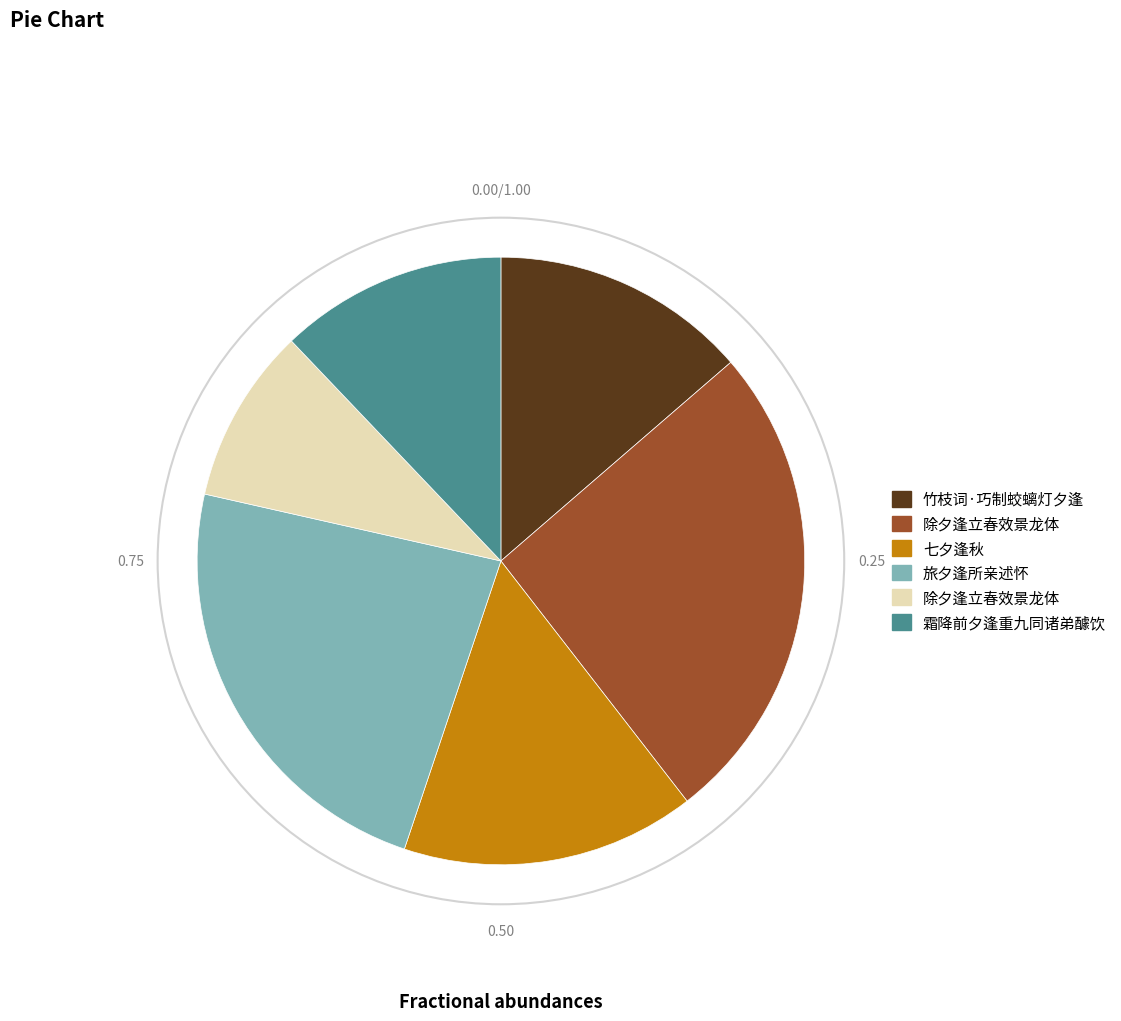

How much of the chart is everything except 竹枝词·巧制蛟螭灯夕逢?

86.3%